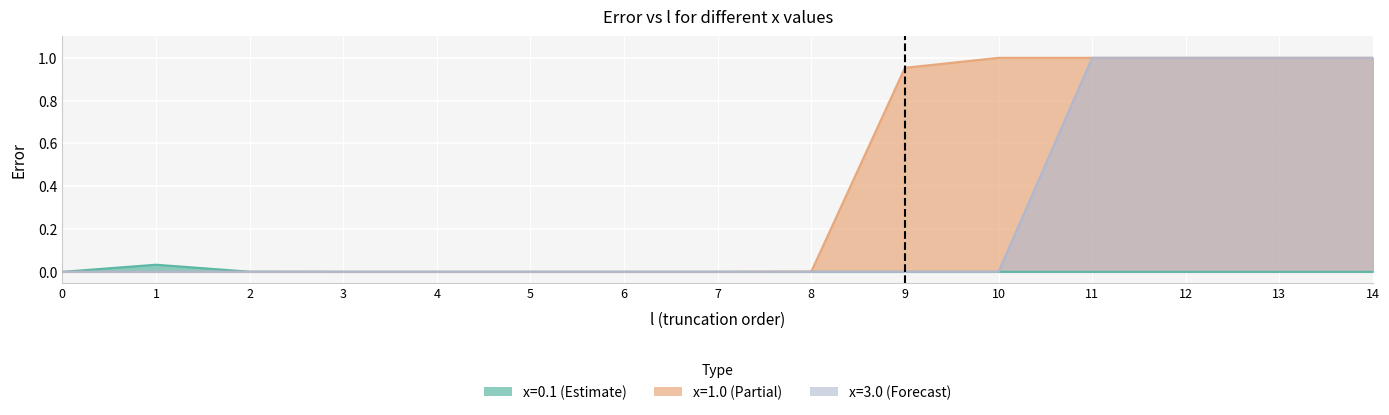

Reading right to left, list all the values displayed in this chart.

x=0.1: 0.0	0.0	0.0	0.0	0.0	0.0	0.0	0.0	0.0	0.0	0.0	0.0	0.0	0.0	0.0
x=1.0: 1.0	1.0	1.0	1.0	1.0	1.0	0.0	0.0	0.0	0.0	0.0	0.0	0.0	0.0	0.0
x=3.0: 1.0	1.0	1.0	1.0	0.0	0.0	0.0	0.0	0.0	0.0	0.0	0.0	0.0	0.0	0.0